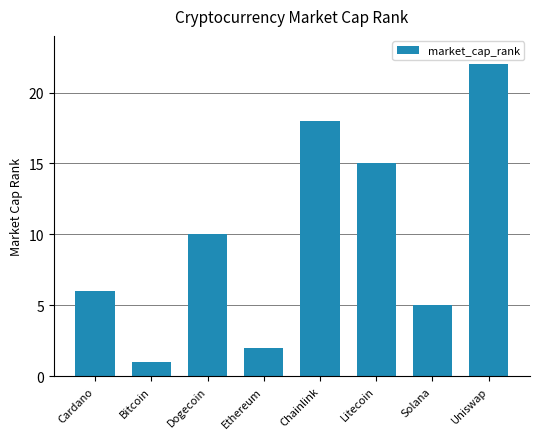

How many data points does each series have?

8